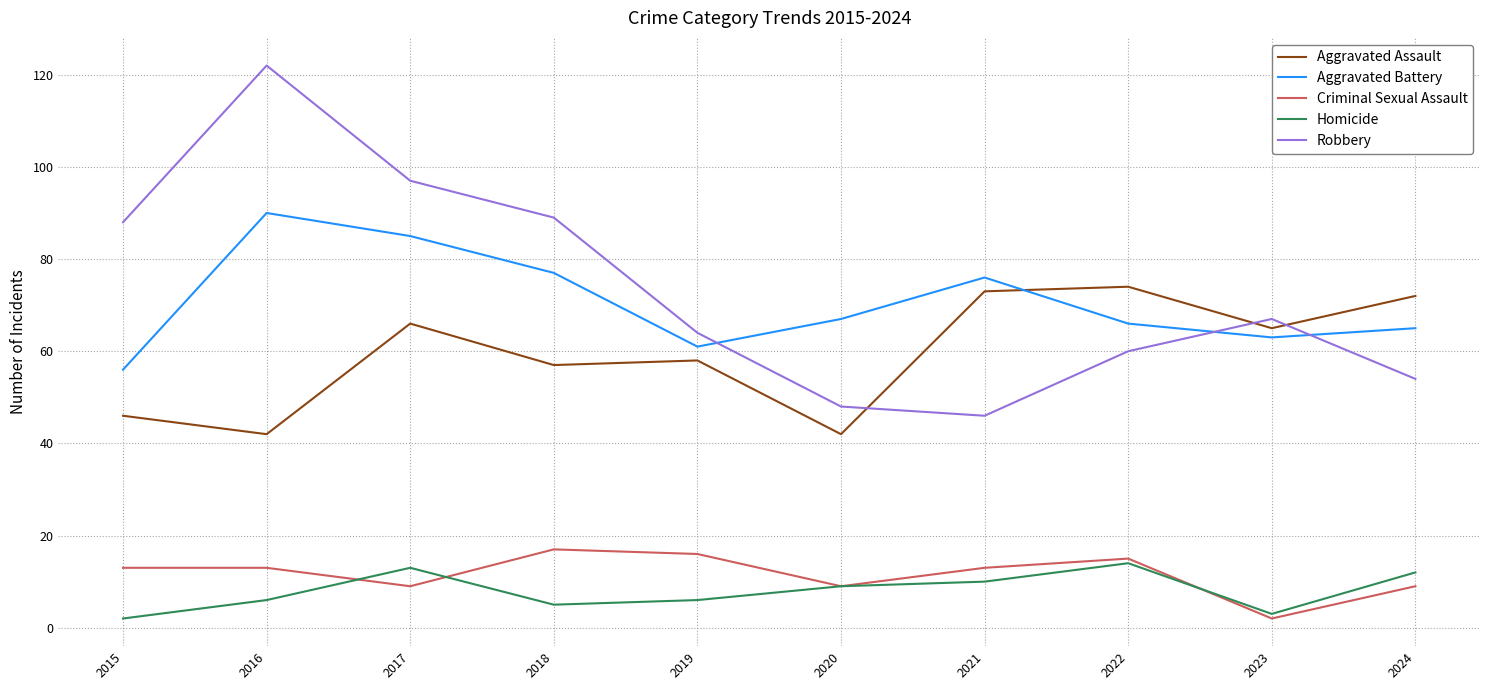

Is the value of Robbery at 2022 greater than the value of Homicide at 2021?

Yes